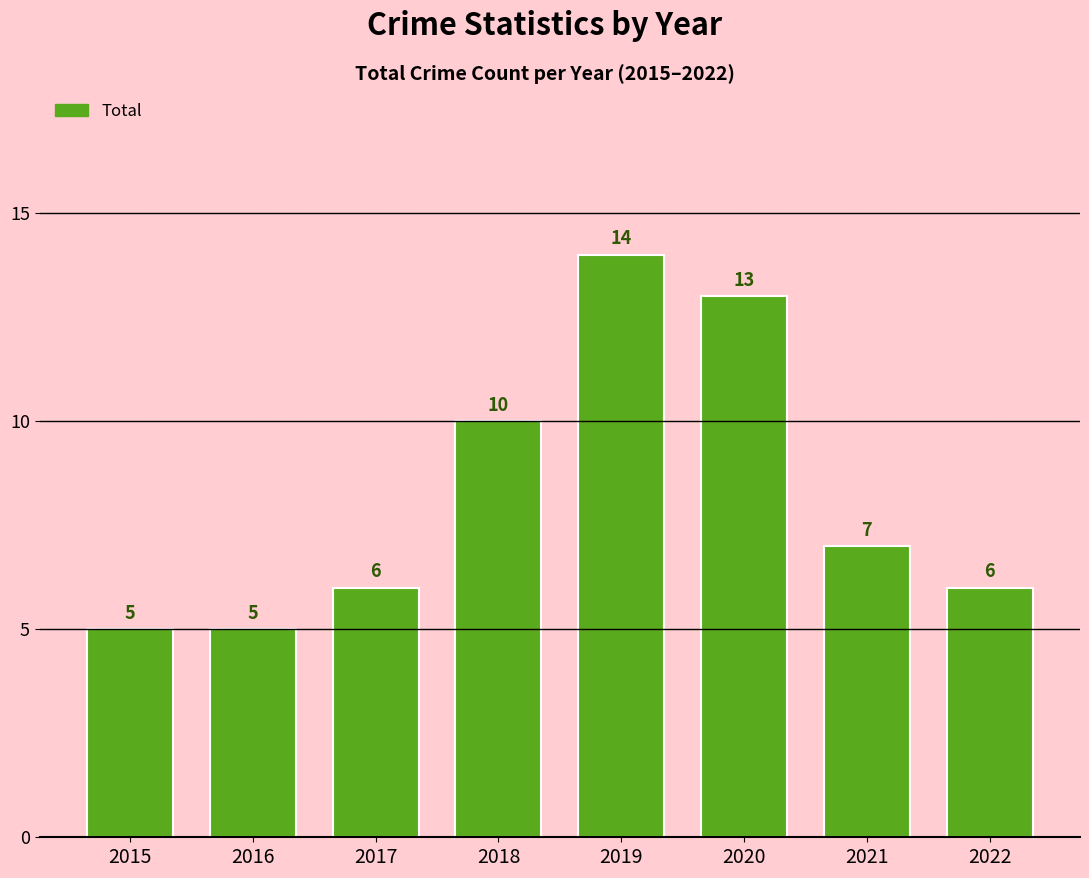

What is the sum of all values?

66